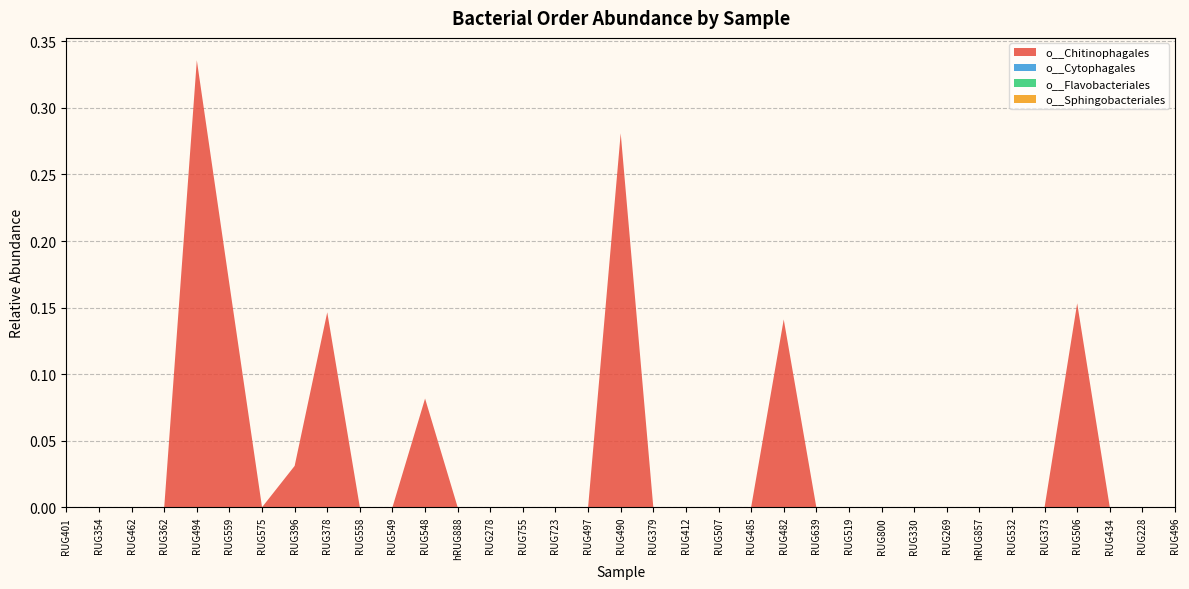

Reading left to right, transcribe all the data shown in this chart.

o__Chitinophagales: RUG401=0.0	RUG354=0.0	RUG462=0.0	RUG362=0.0	RUG494=0.3	RUG559=0.2	RUG575=0.0	RUG396=0.0	RUG378=0.1	RUG558=0.0	RUG549=0.0	RUG548=0.1	hRUG888=0.0	RUG278=0.0	RUG755=0.0	RUG723=0.0	RUG497=0.0	RUG490=0.3	RUG379=0.0	RUG412=0.0	RUG507=0.0	RUG485=0.0	RUG482=0.1	RUG639=0.0	RUG519=0.0	RUG800=0.0	RUG330=0.0	RUG269=0.0	hRUG857=0.0	RUG532=0.0	RUG373=0.0	RUG506=0.2	RUG434=0.0	RUG228=0.0	RUG496=0.0
o__Cytophagales: RUG401=0.0	RUG354=0.0	RUG462=0.0	RUG362=0.0	RUG494=0.0	RUG559=0.0	RUG575=0.0	RUG396=0.0	RUG378=0.0	RUG558=0.0	RUG549=0.0	RUG548=0.0	hRUG888=0.0	RUG278=0.0	RUG755=0.0	RUG723=0.0	RUG497=0.0	RUG490=0.0	RUG379=0.0	RUG412=0.0	RUG507=0.0	RUG485=0.0	RUG482=0.0	RUG639=0.0	RUG519=0.0	RUG800=0.0	RUG330=0.0	RUG269=0.0	hRUG857=0.0	RUG532=0.0	RUG373=0.0	RUG506=0.0	RUG434=0.0	RUG228=0.0	RUG496=0.0
o__Flavobacteriales: RUG401=0.0	RUG354=0.0	RUG462=0.0	RUG362=0.0	RUG494=0.0	RUG559=0.0	RUG575=0.0	RUG396=0.0	RUG378=0.0	RUG558=0.0	RUG549=0.0	RUG548=0.0	hRUG888=0.0	RUG278=0.0	RUG755=0.0	RUG723=0.0	RUG497=0.0	RUG490=0.0	RUG379=0.0	RUG412=0.0	RUG507=0.0	RUG485=0.0	RUG482=0.0	RUG639=0.0	RUG519=0.0	RUG800=0.0	RUG330=0.0	RUG269=0.0	hRUG857=0.0	RUG532=0.0	RUG373=0.0	RUG506=0.0	RUG434=0.0	RUG228=0.0	RUG496=0.0
o__Sphingobacteriales: RUG401=0.0	RUG354=0.0	RUG462=0.0	RUG362=0.0	RUG494=0.0	RUG559=0.0	RUG575=0.0	RUG396=0.0	RUG378=0.0	RUG558=0.0	RUG549=0.0	RUG548=0.0	hRUG888=0.0	RUG278=0.0	RUG755=0.0	RUG723=0.0	RUG497=0.0	RUG490=0.0	RUG379=0.0	RUG412=0.0	RUG507=0.0	RUG485=0.0	RUG482=0.0	RUG639=0.0	RUG519=0.0	RUG800=0.0	RUG330=0.0	RUG269=0.0	hRUG857=0.0	RUG532=0.0	RUG373=0.0	RUG506=0.0	RUG434=0.0	RUG228=0.0	RUG496=0.0